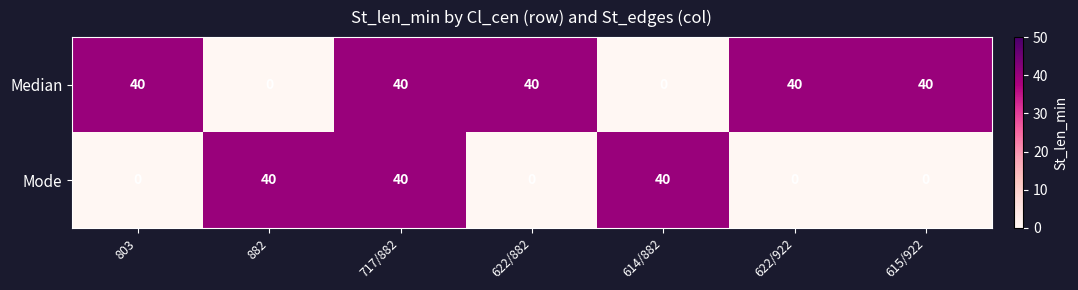

Reading left to right, extract all data points from this chart.

Median: 803=40	882=0	717/882=40	622/882=40	614/882=0	622/922=40	615/922=40
Mode: 803=0	882=40	717/882=40	622/882=0	614/882=40	622/922=0	615/922=0